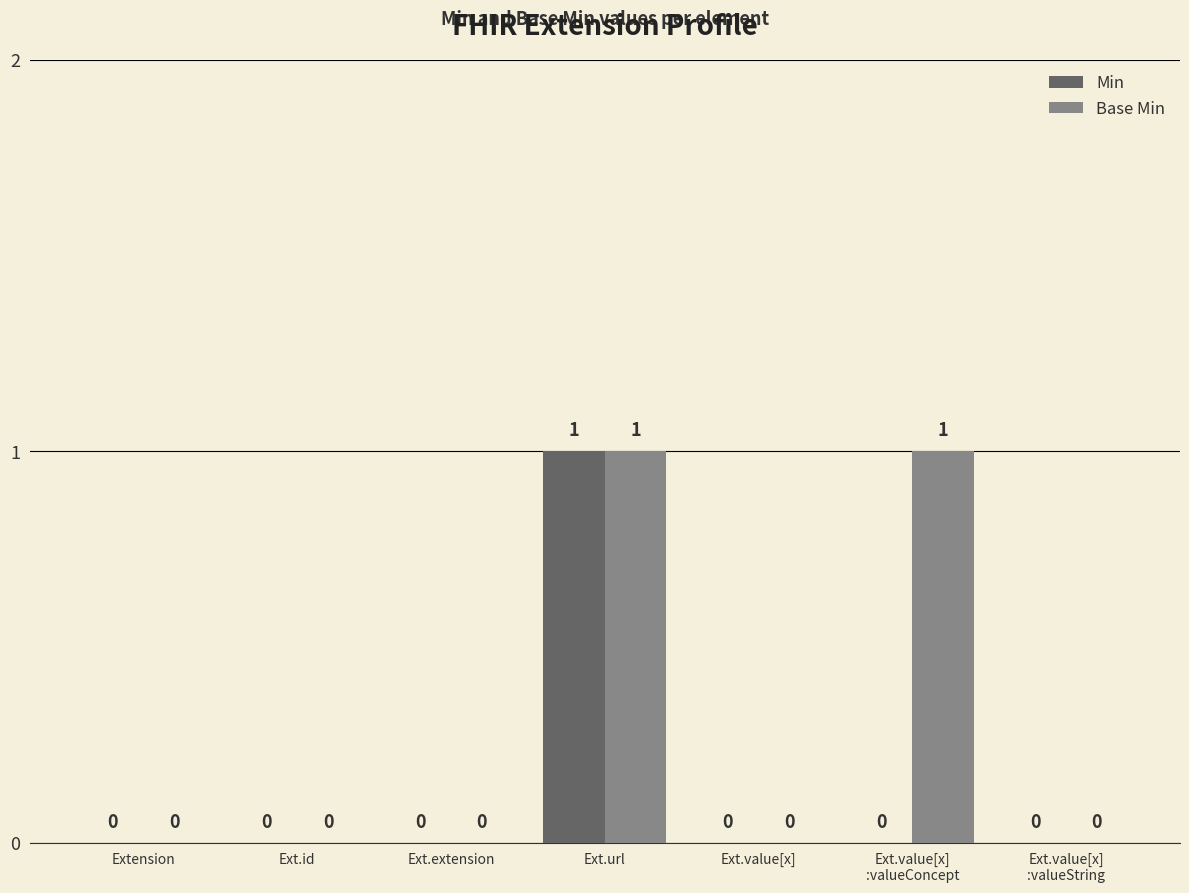

Reading left to right, transcribe all the data shown in this chart.

Min: 0	0	0	1	0	0	0
Base Min: 0	0	0	1	0	1	0